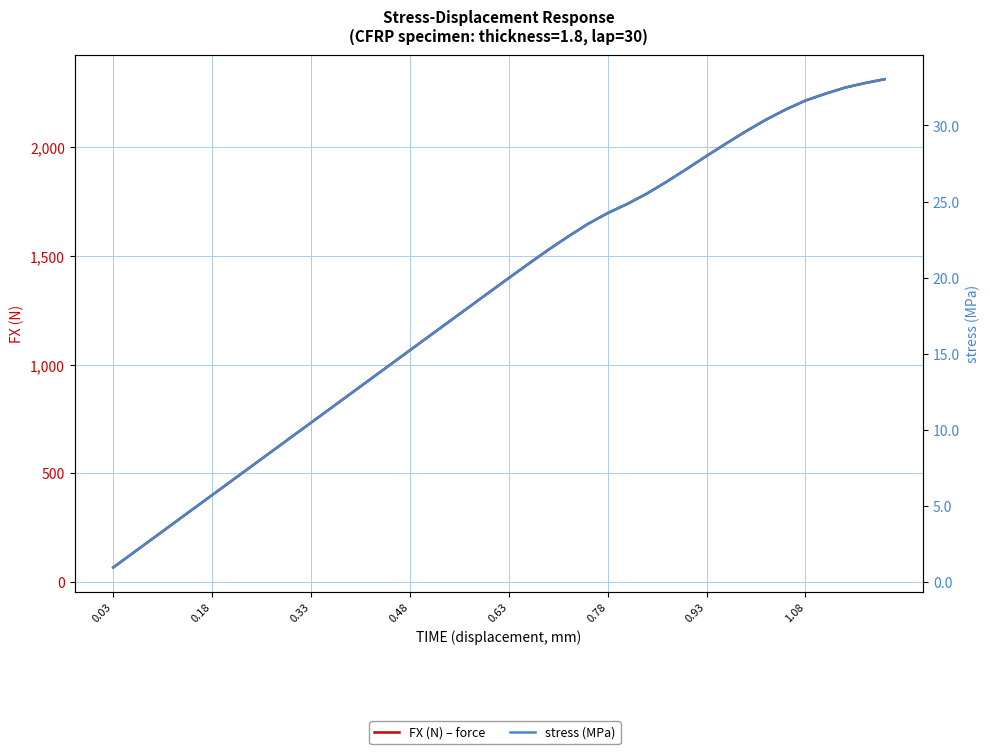

True or false: FX (N) – force and stress (MPa) cross at least once.

False